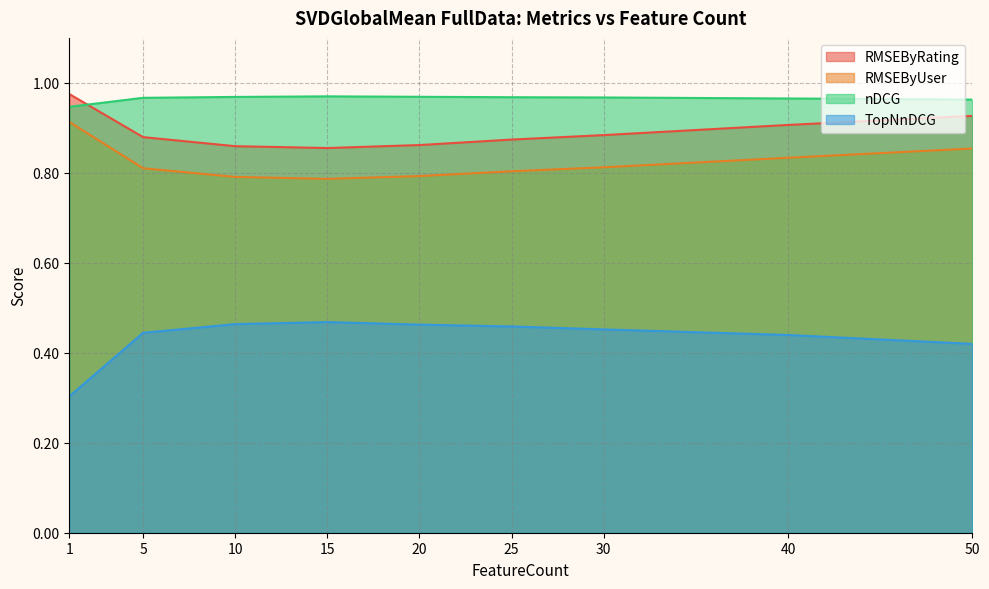

The RMSEByUser series shows 0.8 at 5. True or false?

True